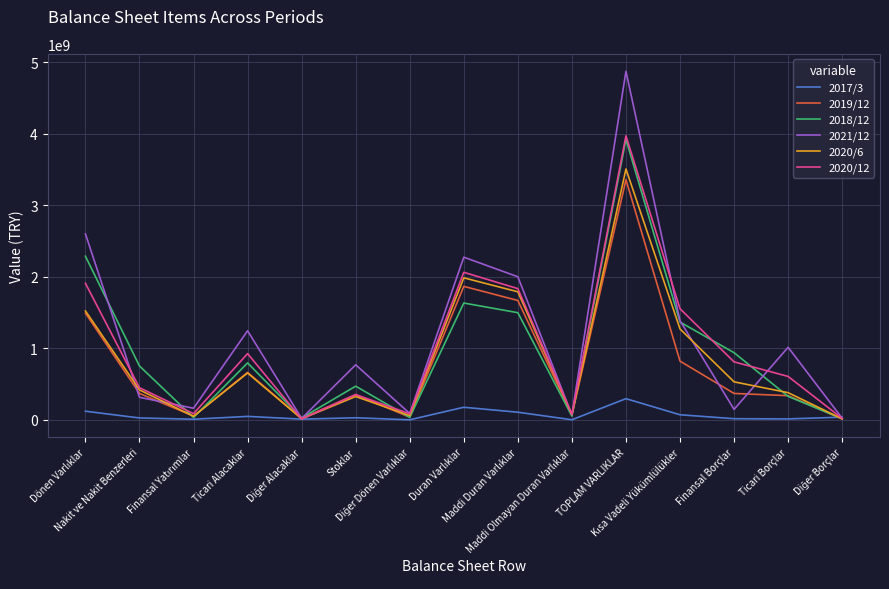

What is the greatest value displayed?

4875634189